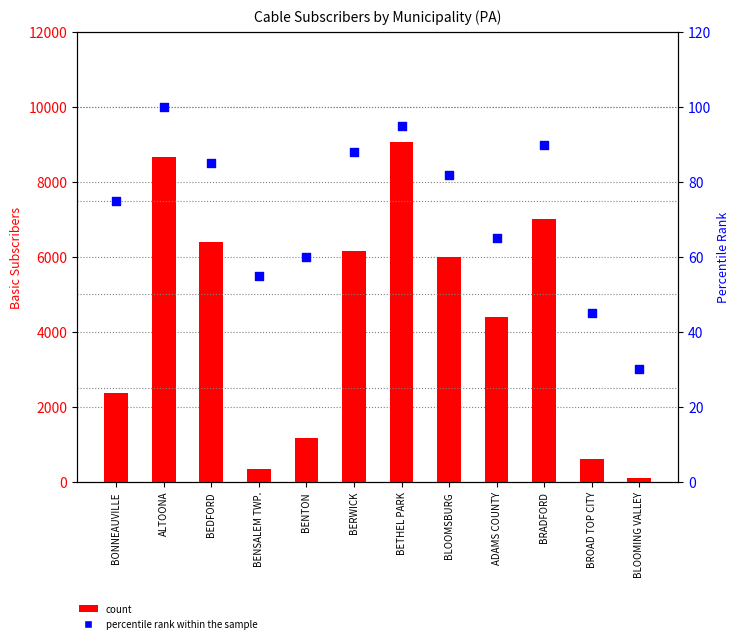

Is the value of count at BLOOMING VALLEY greater than the value of percentile rank within the sample at BEDFORD?

Yes